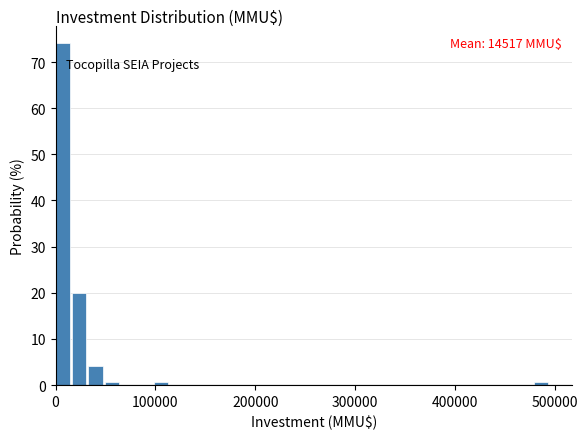

Read against the x-axis, roughly where is the centre of the tallest bar?

10000